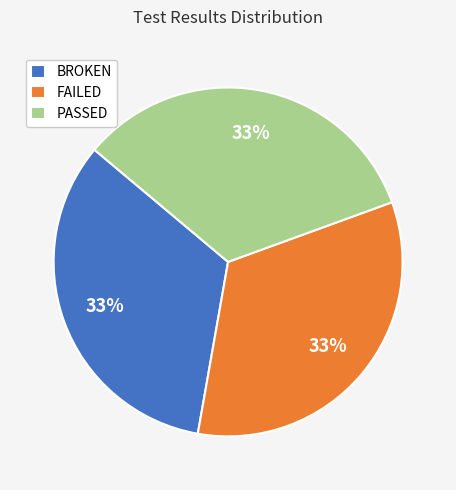

Is it true that FAILED is 46% of the pie?

False